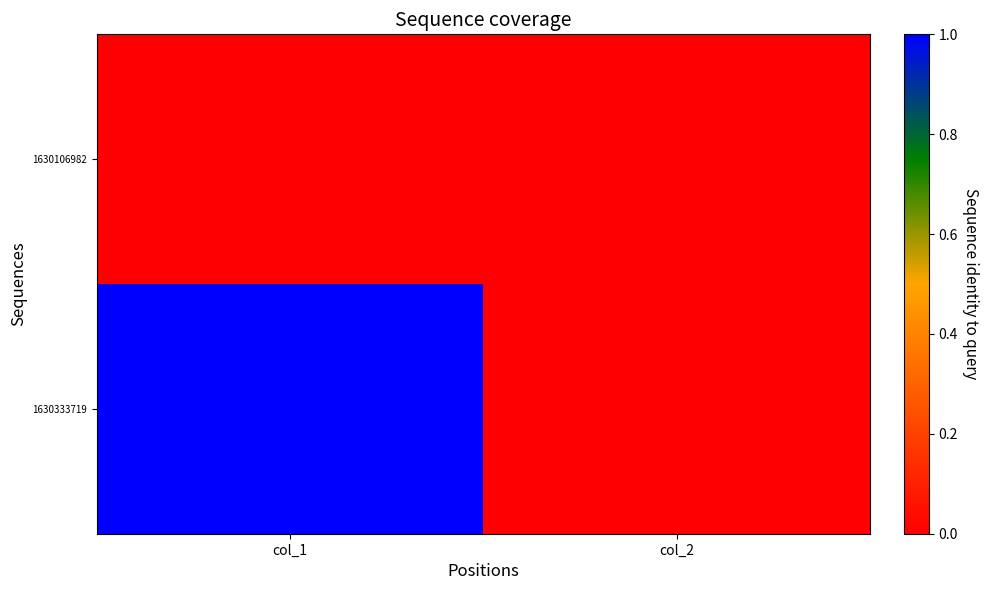

At col_1, list the series in order from largest to smallest.

1630333719, 1630106982